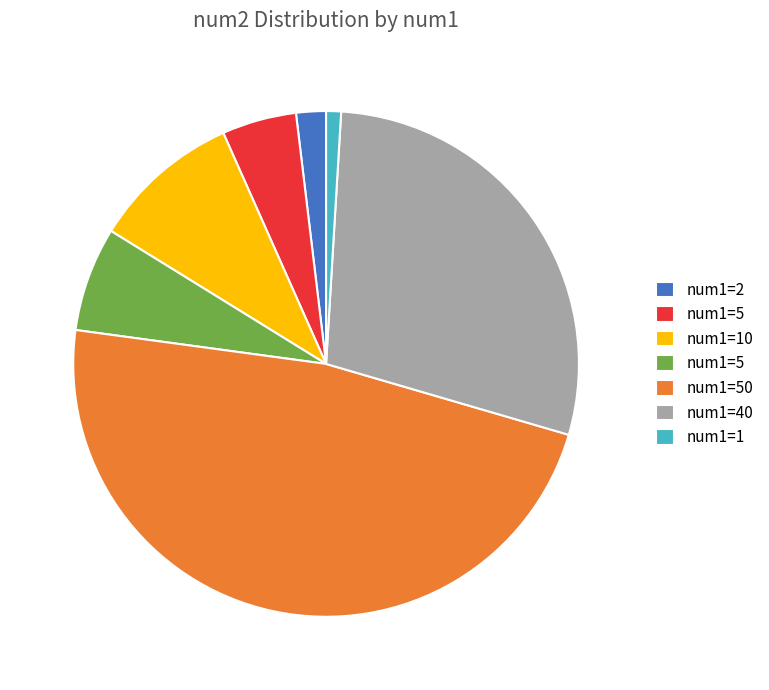

Is there any slice that represents more than half of the pie?

No